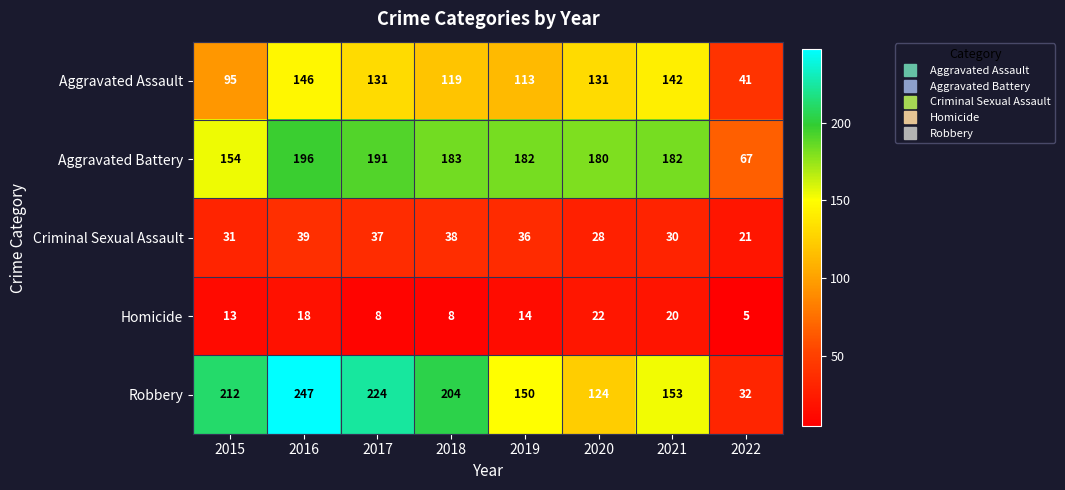

What is the spread (max minus min) of values at 2018?

196